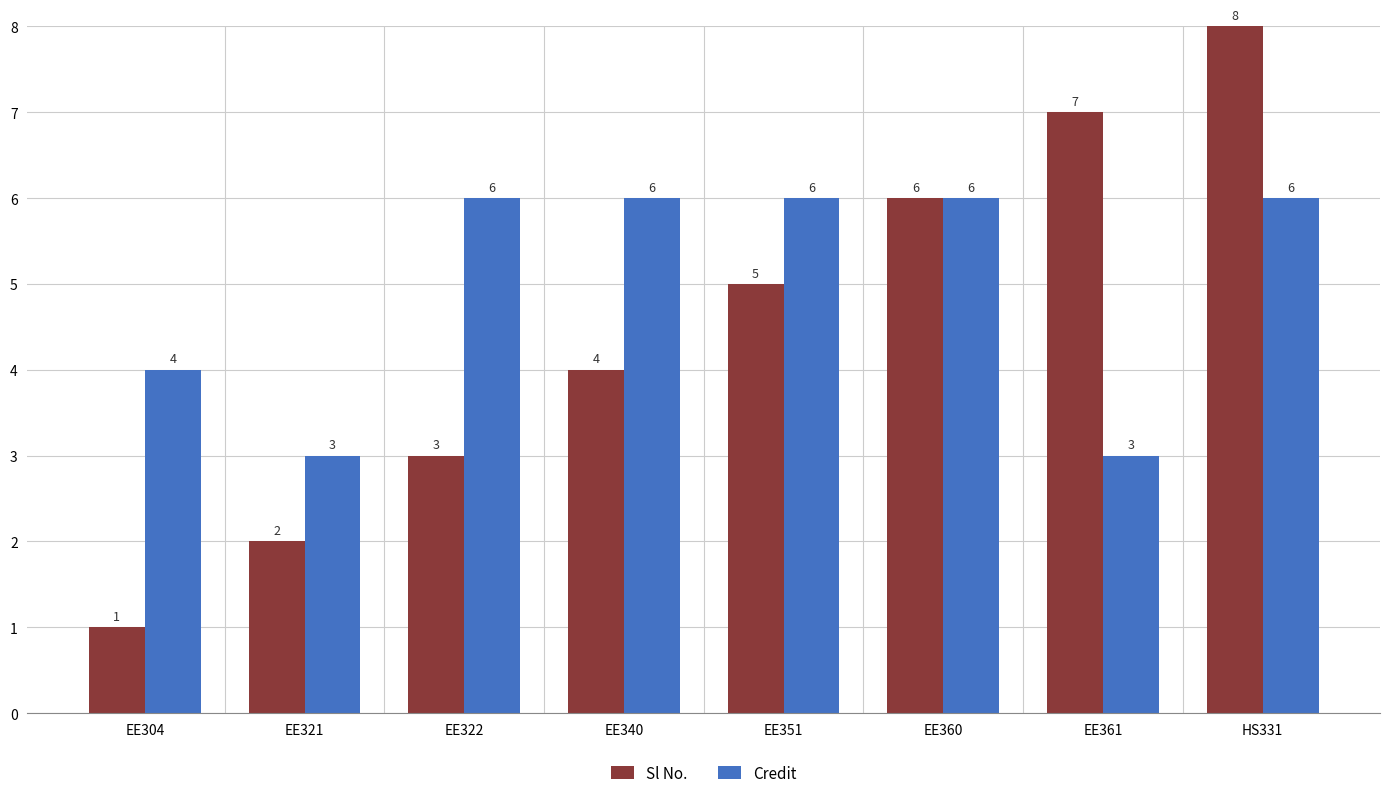

Reading left to right, transcribe all the data shown in this chart.

Sl No.: EE304=1	EE321=2	EE322=3	EE340=4	EE351=5	EE360=6	EE361=7	HS331=8
Credit: EE304=4	EE321=3	EE322=6	EE340=6	EE351=6	EE360=6	EE361=3	HS331=6